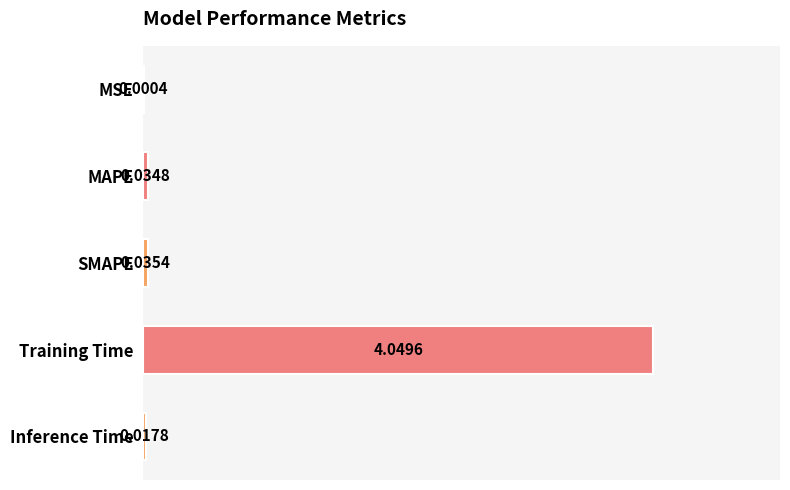

Are the bars grouped side by side (vs. stacked)?

No